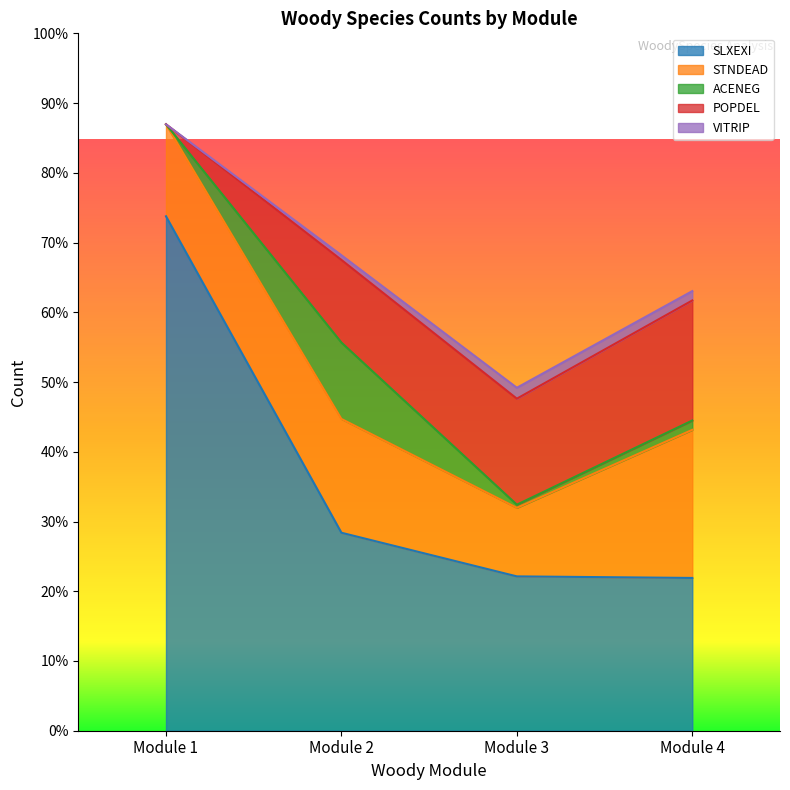

What are all the series names shown in the legend?

SLXEXI, STNDEAD, ACENEG, POPDEL, VITRIP